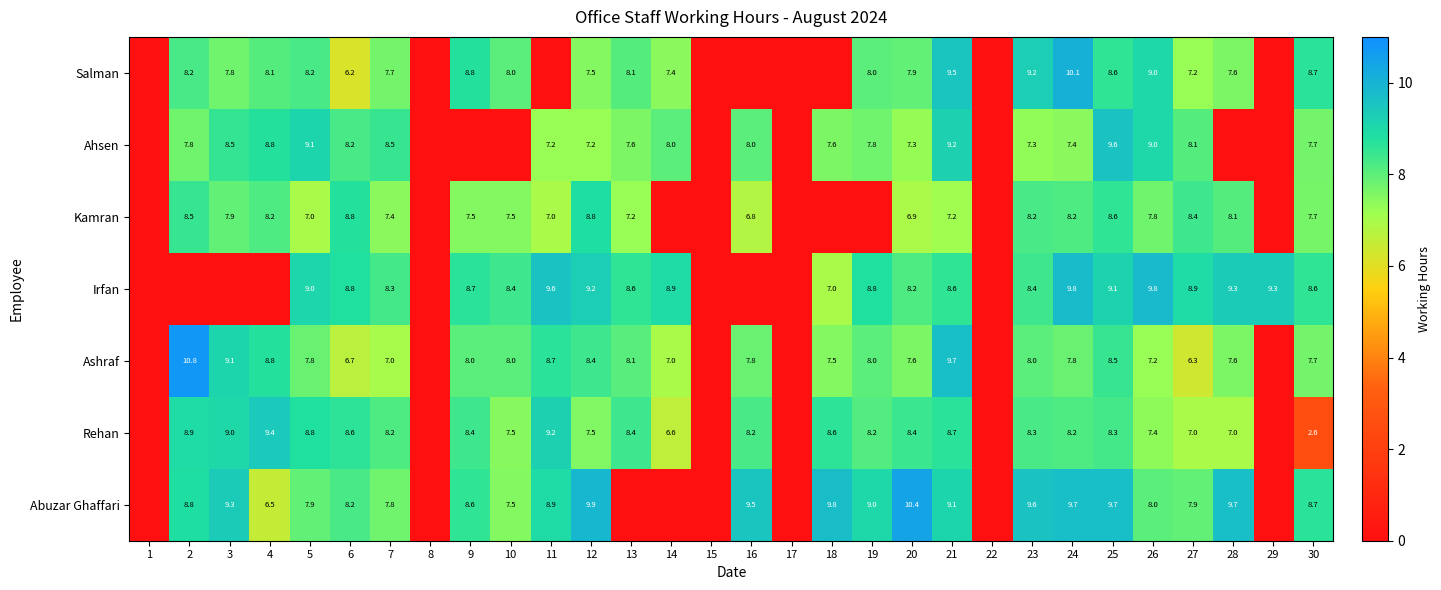

The Kamran series shows 7.4 at 7. True or false?

True